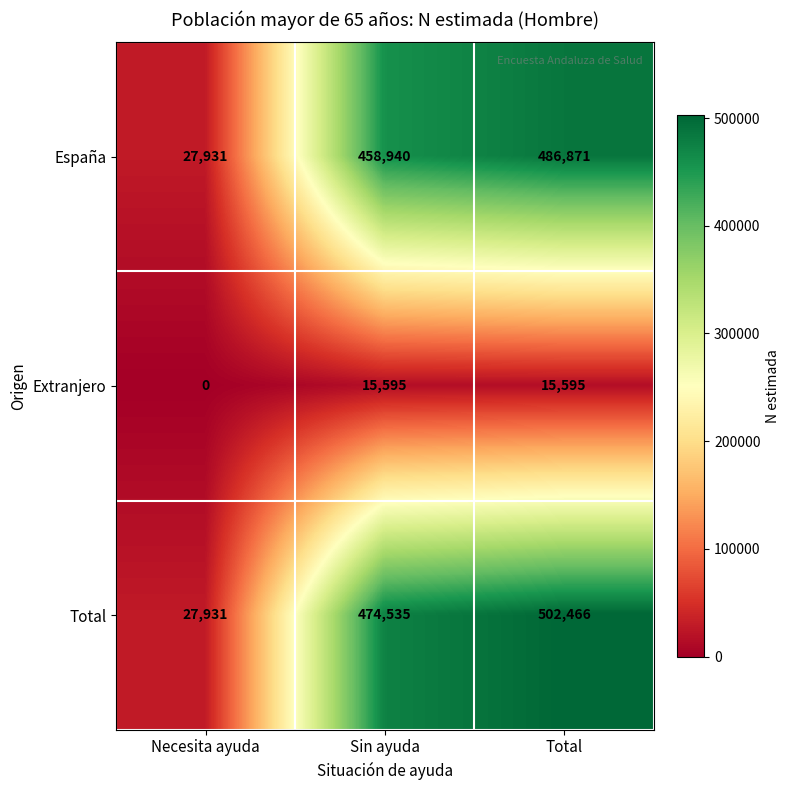

Rank the series at Total from lowest to highest value.

Extranjero, España, Total